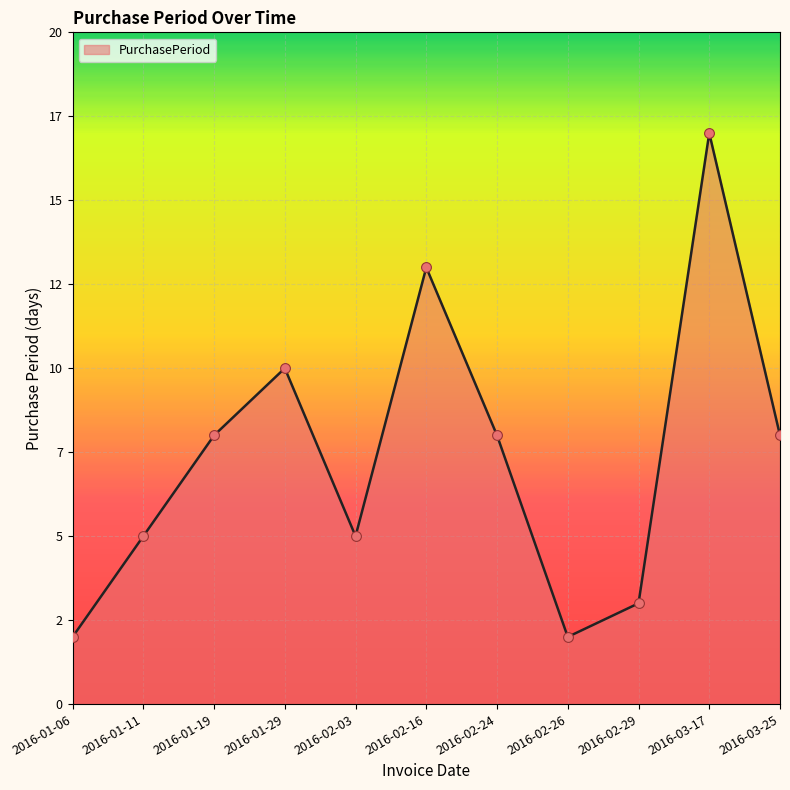

Does the chart have visible grid lines?

Yes